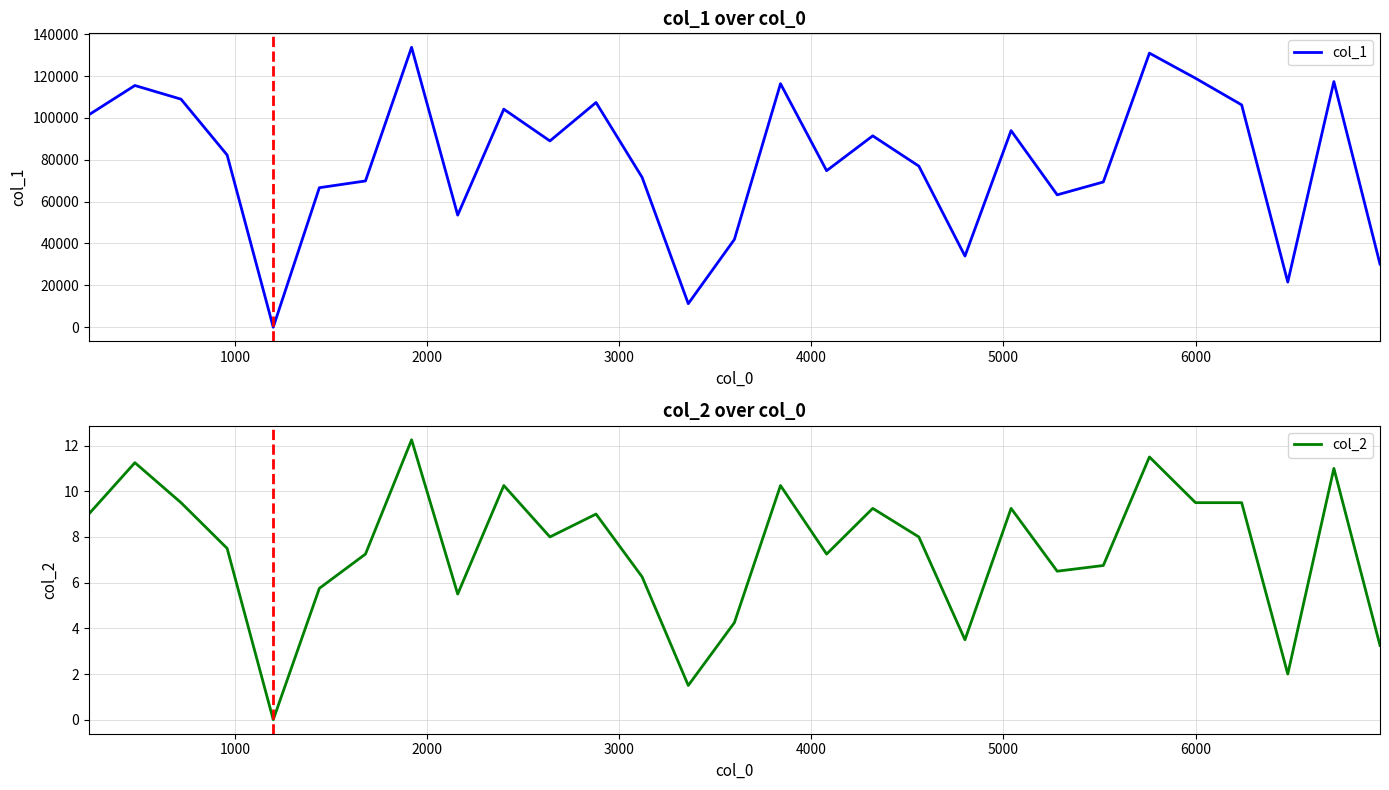

Reading left to right, extract all data points from this chart.

col_1: 101456.0	115475.0	108948.0	82280.0	0.0	66649.0	69876.0	133710.0	53557.0	104156.0	89003.0	107353.0	71549.0	11247.0	41938.0	116340.0	74774.0	91423.0	76968.0	34002.0	93915.0	63244.0	69383.0	130928.0	118929.0	106219.0	21579.0	117342.0	30148.0
col_2: 9.0	11.2	9.5	7.5	0.0	5.8	7.2	12.2	5.5	10.2	8.0	9.0	6.2	1.5	4.2	10.2	7.2	9.2	8.0	3.5	9.2	6.5	6.8	11.5	9.5	9.5	2.0	11.0	3.2